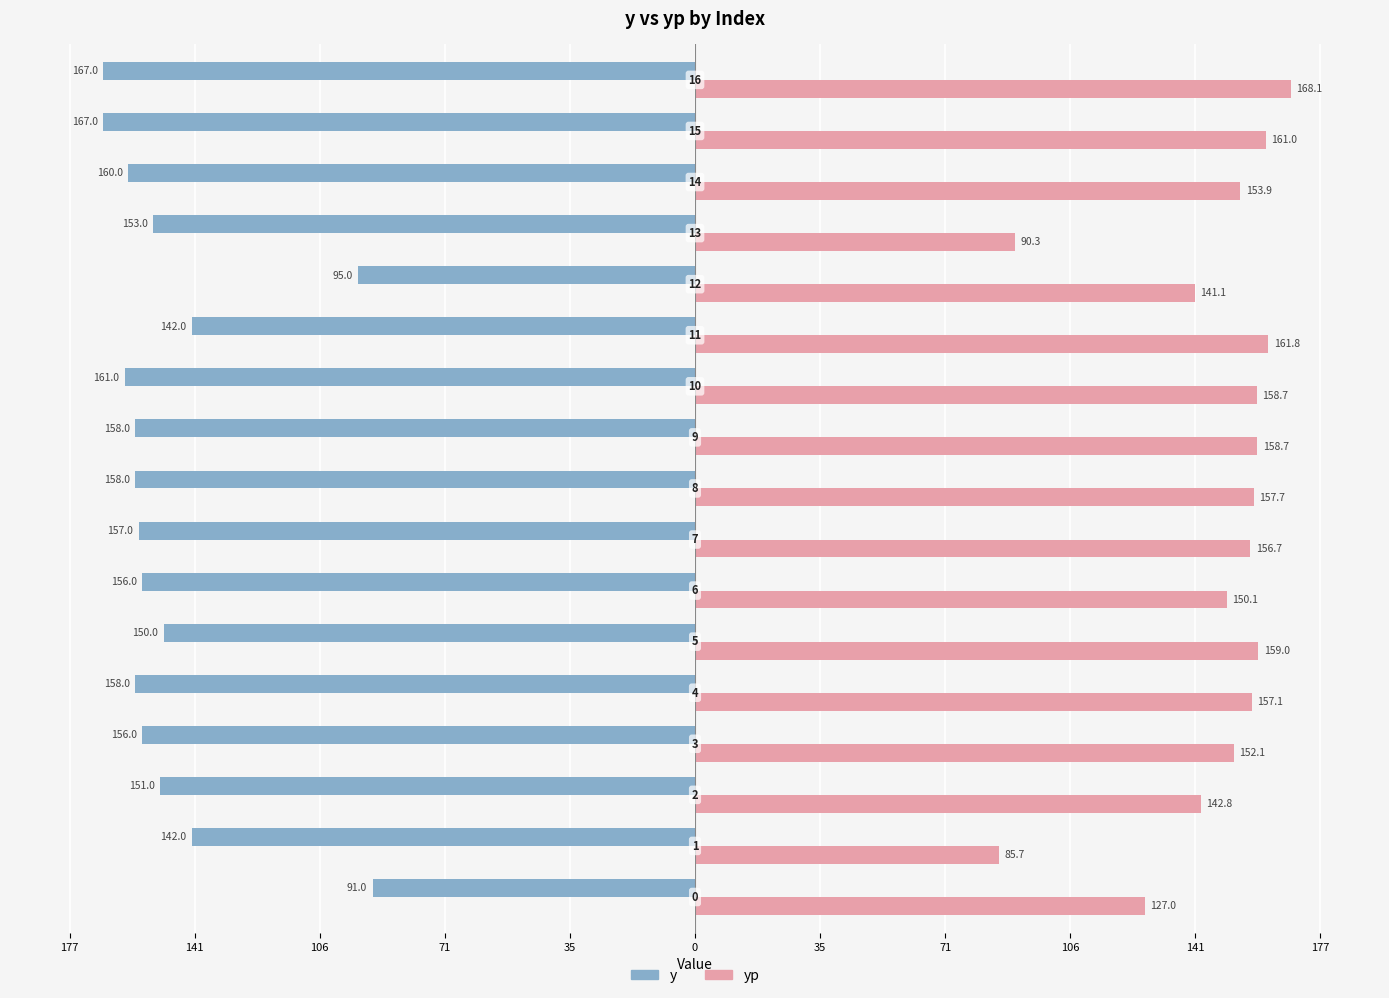

What are all the series names shown in the legend?

y, yp